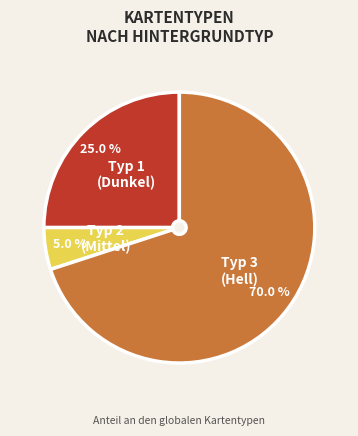

Is there a majority slice in this chart?

Yes